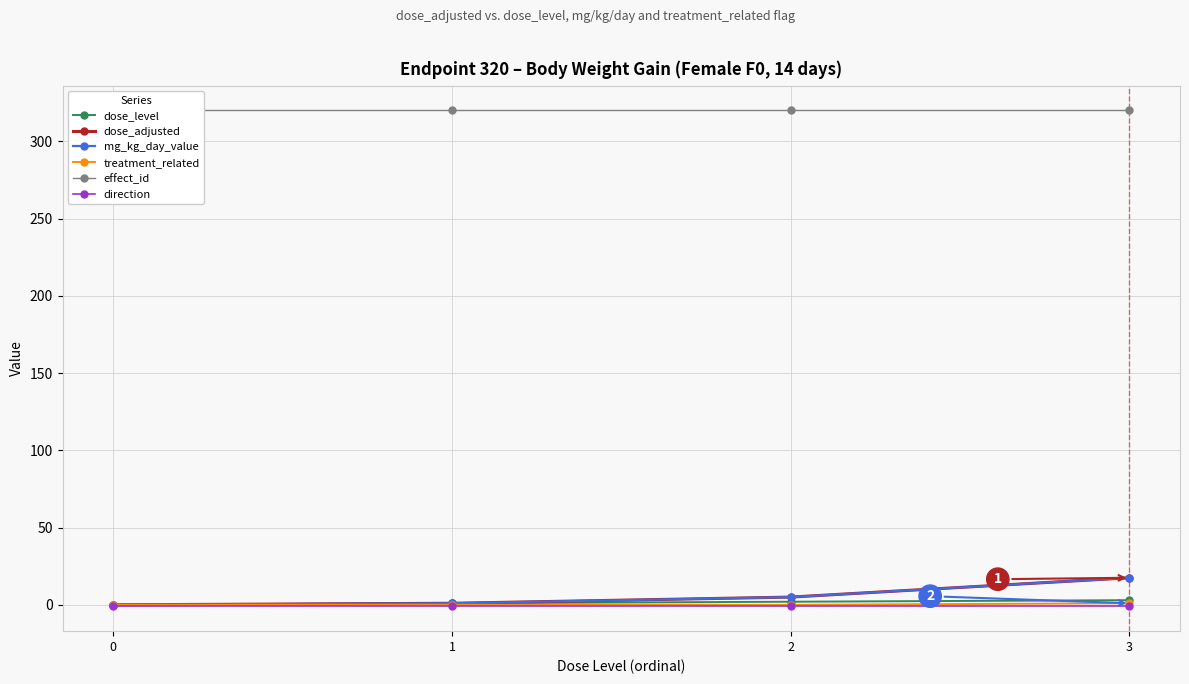

At 0, list the series in order from smallest to largest.

direction, dose_level, dose_adjusted, mg_kg_day_value, treatment_related, effect_id